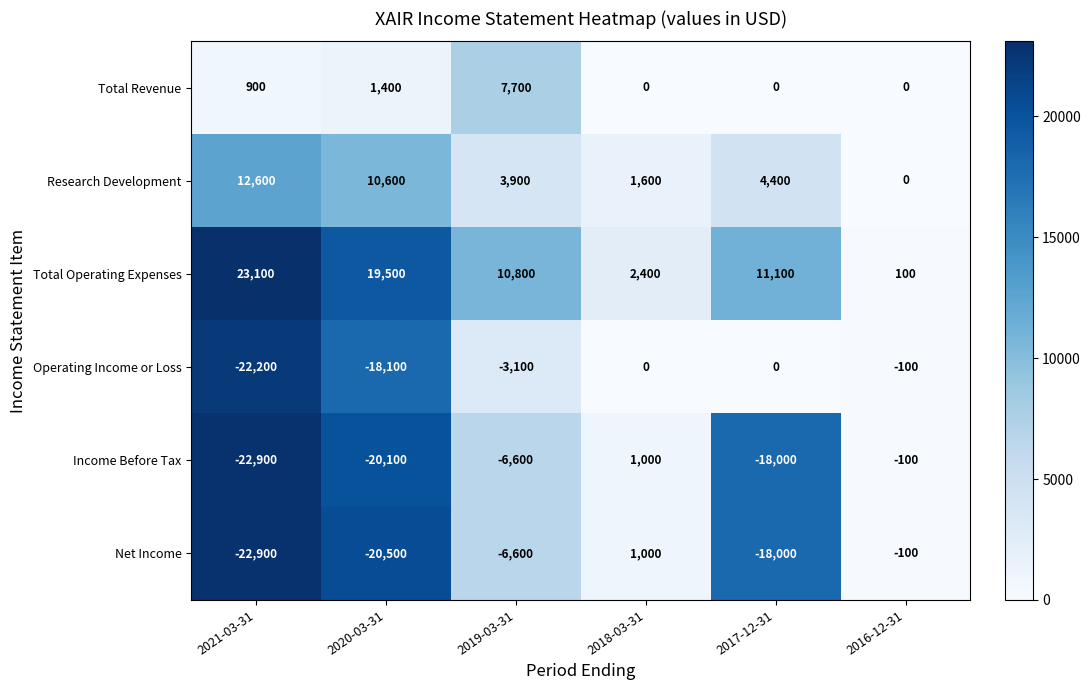

Which series has the largest total across all categories?

Total Operating Expenses